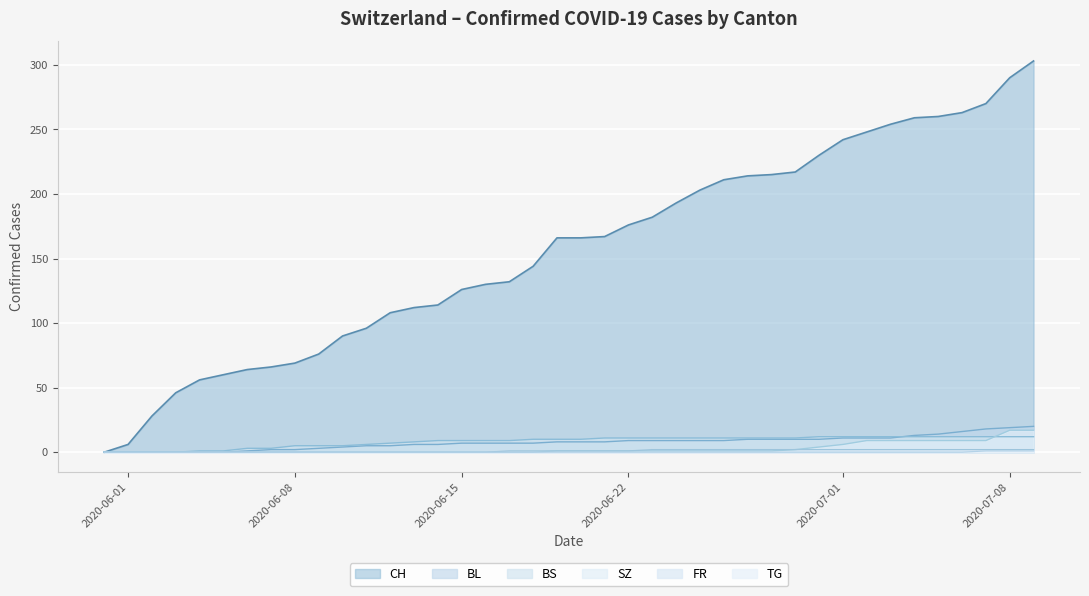

What is the highest value of the CH series?

303